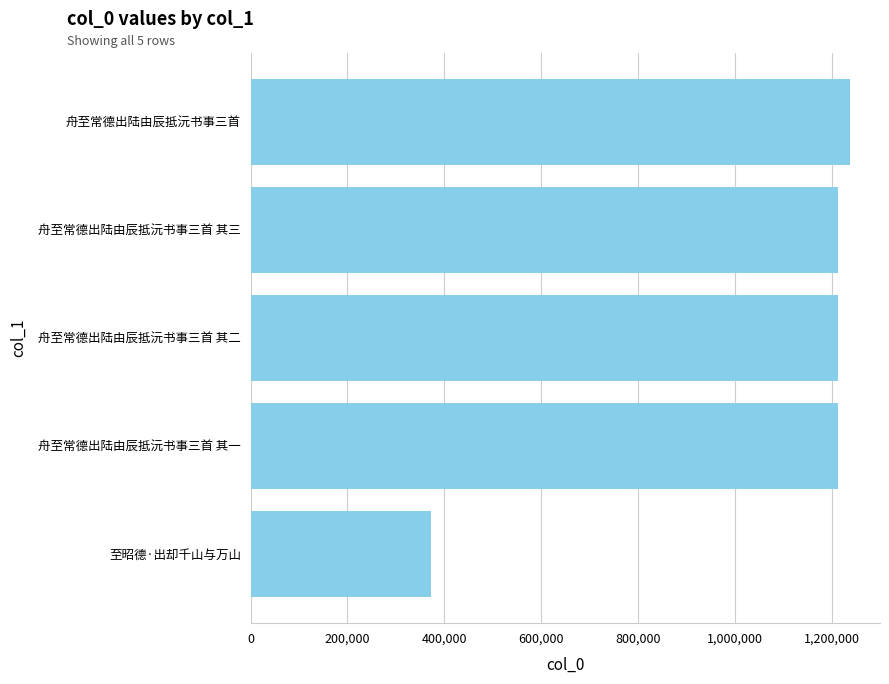

What value does the data have at 舟至常德出陆由辰抵沅书事三首 其三?

1213179